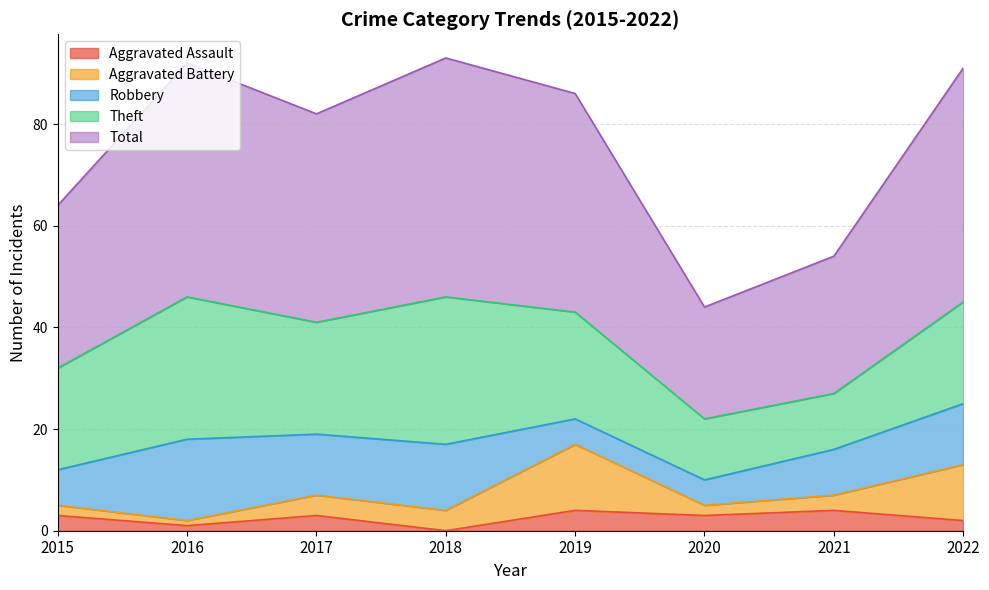

Rank the series at 2017 from highest to lowest value.

Total, Theft, Robbery, Aggravated Battery, Aggravated Assault